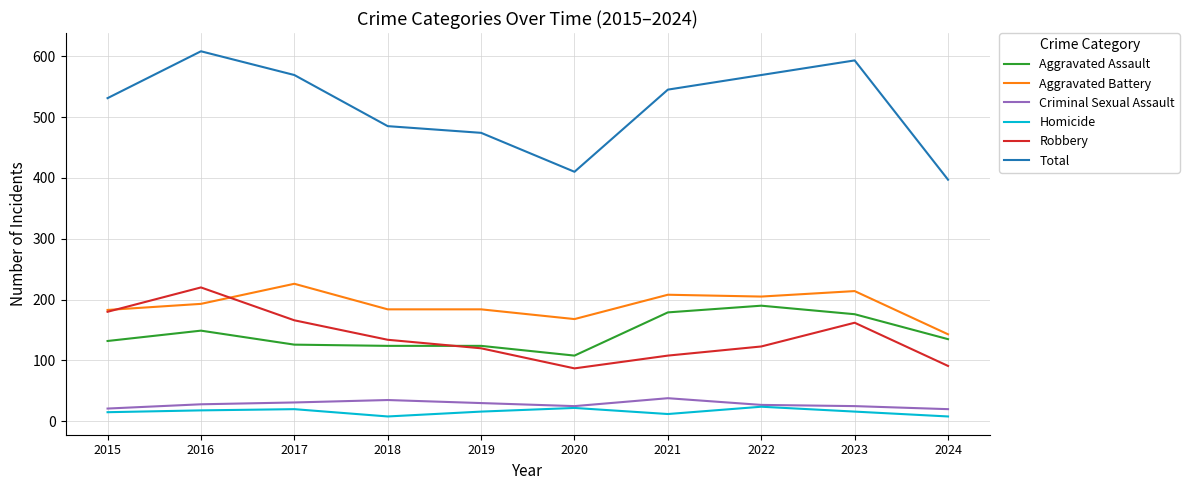

True or false: Aggravated Assault and Criminal Sexual Assault intersect in this chart.

False